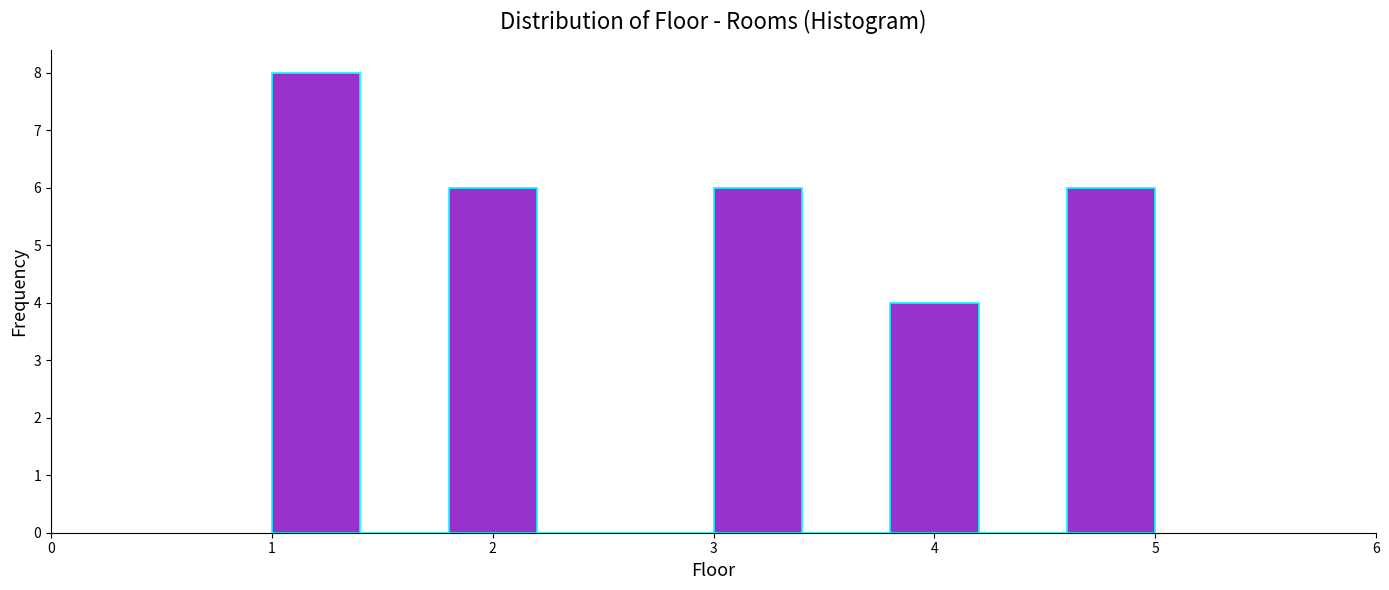

Reading left to right, transcribe this chart: for each bar, give the range it covers on the x-axis and its height. The values are not printed on the chart, so give them approximately, as read against the axis.

1.0 to 1.4: 8
1.4 to 1.8: 0
1.8 to 2.2: 6
2.2 to 2.6: 0
2.6 to 3.0: 0
3.0 to 3.4: 6
3.4 to 3.8: 0
3.8 to 4.2: 4
4.2 to 4.6: 0
4.6 to 5.0: 6